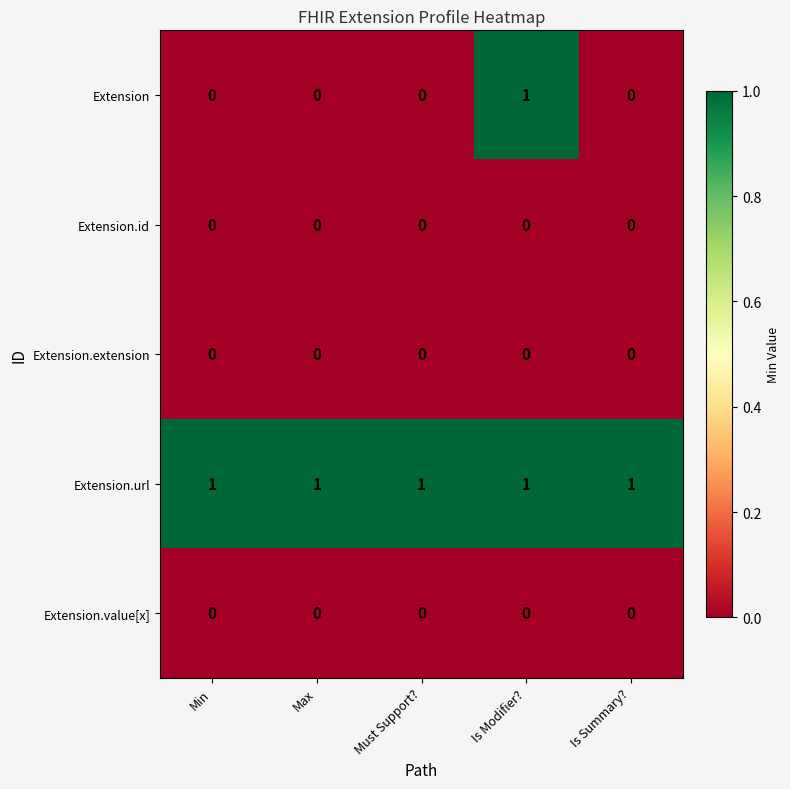

Reading right to left, transcribe all the data shown in this chart.

Extension: Is Summary?=0	Is Modifier?=1	Must Support?=0	Max=0	Min=0
Extension.id: Is Summary?=0	Is Modifier?=0	Must Support?=0	Max=0	Min=0
Extension.extension: Is Summary?=0	Is Modifier?=0	Must Support?=0	Max=0	Min=0
Extension.url: Is Summary?=1	Is Modifier?=1	Must Support?=1	Max=1	Min=1
Extension.value[x]: Is Summary?=0	Is Modifier?=0	Must Support?=0	Max=0	Min=0